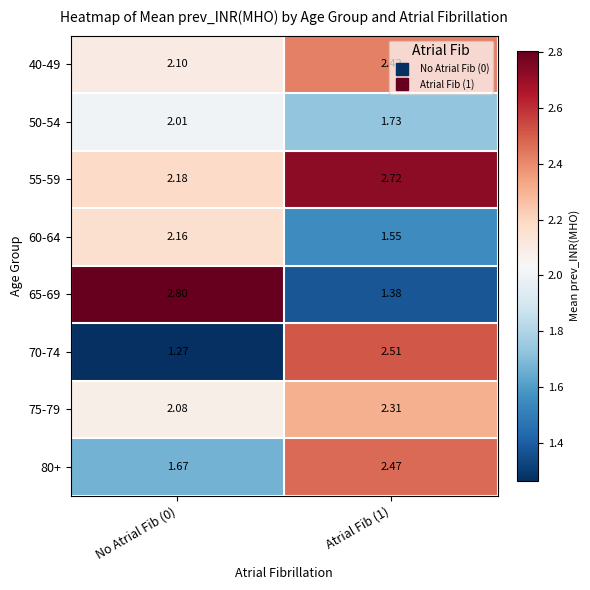

Is the value of 40-49 at Atrial Fib (1) greater than the value of 55-59 at Atrial Fib (1)?

No